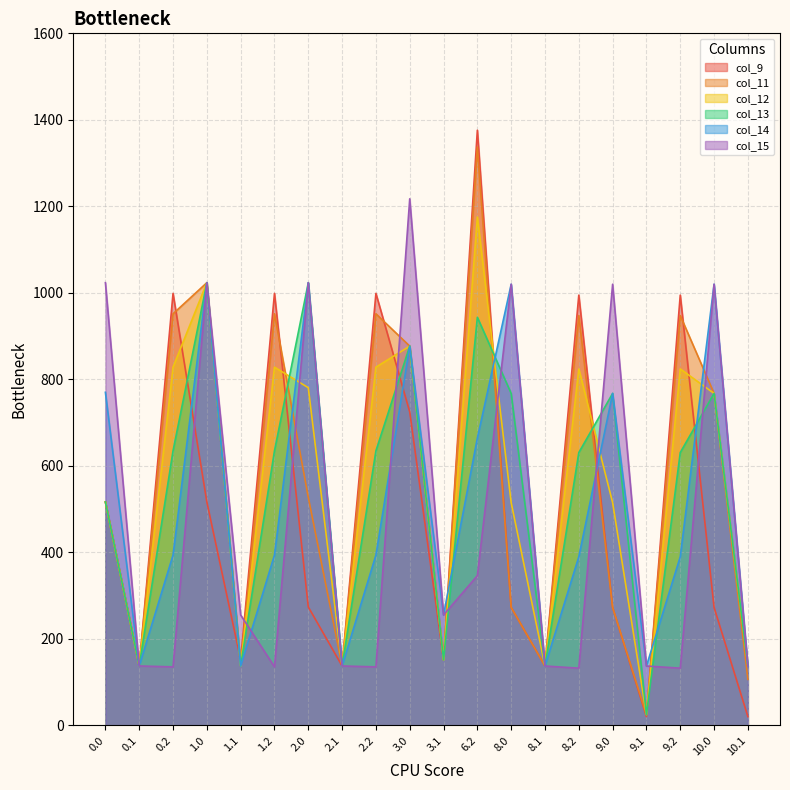

Rank the series at 8.1 from lowest to highest value.

col_9, col_11, col_12, col_13, col_14, col_15